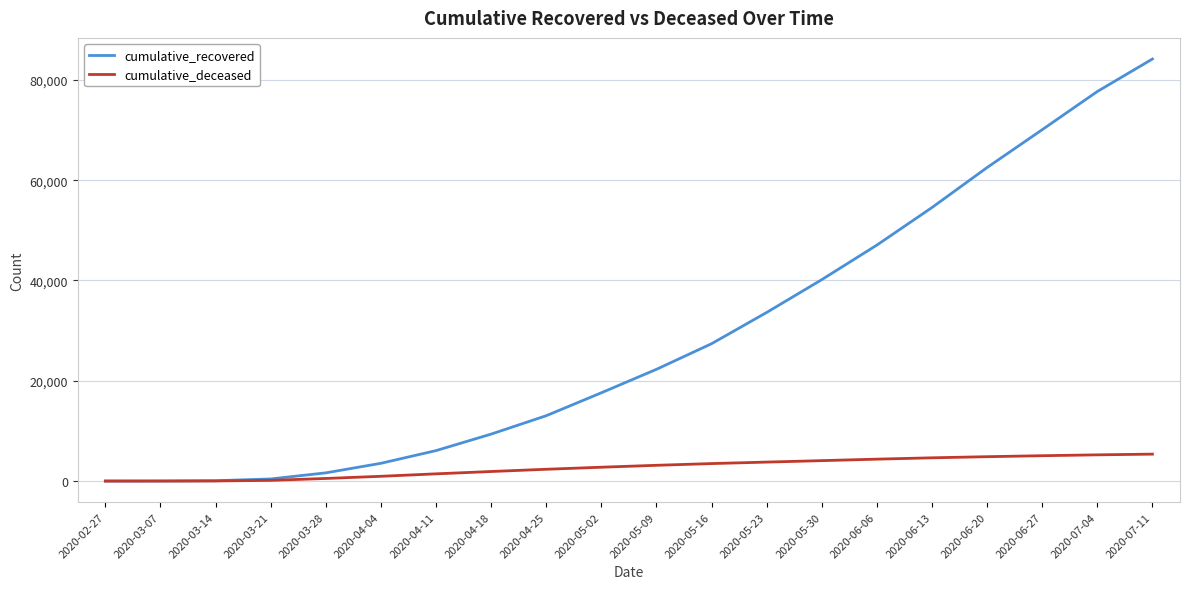

At which category is the sum across all series the highest?

2020-07-11